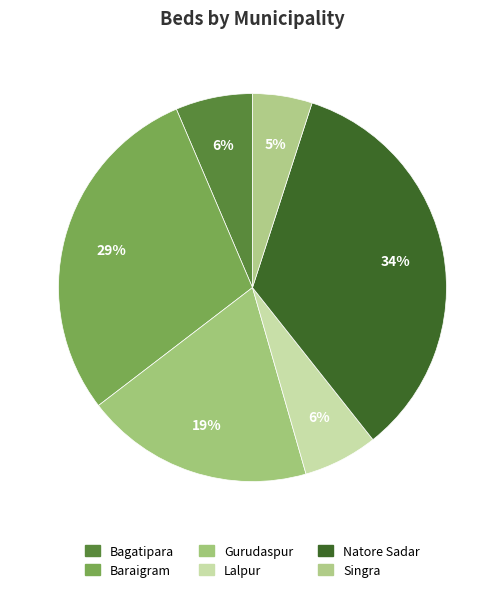

How many segments does this pie chart have?

6